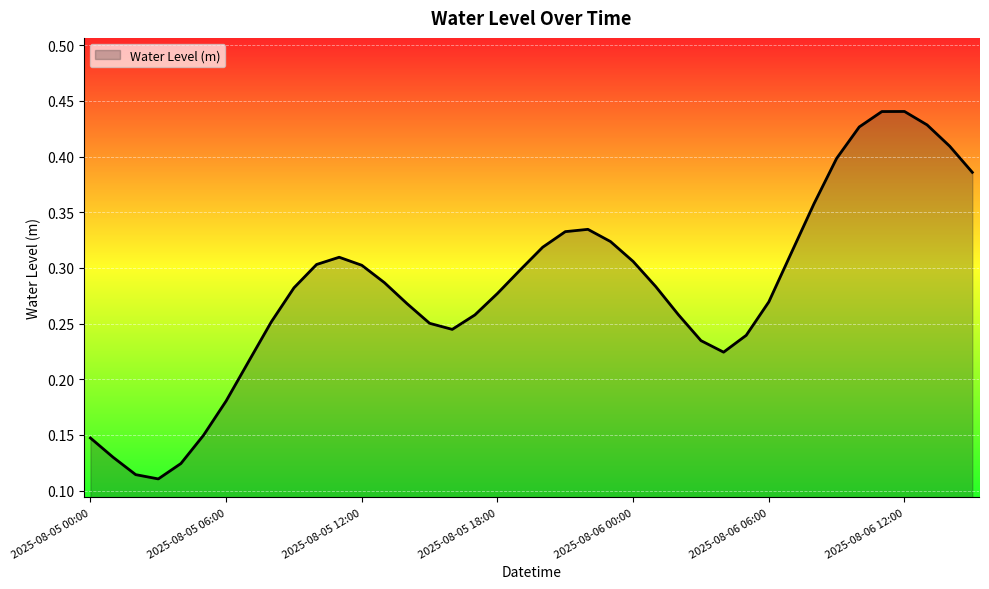

What is the sum of all values?

11.2